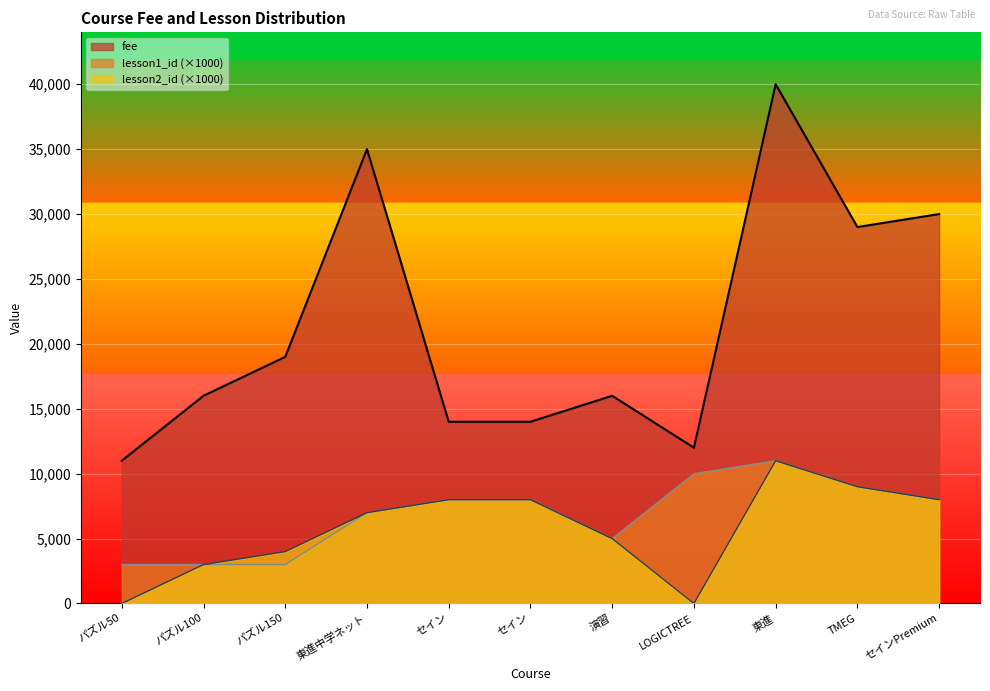

True or false: lesson2_id and lesson1_id intersect in this chart.

False